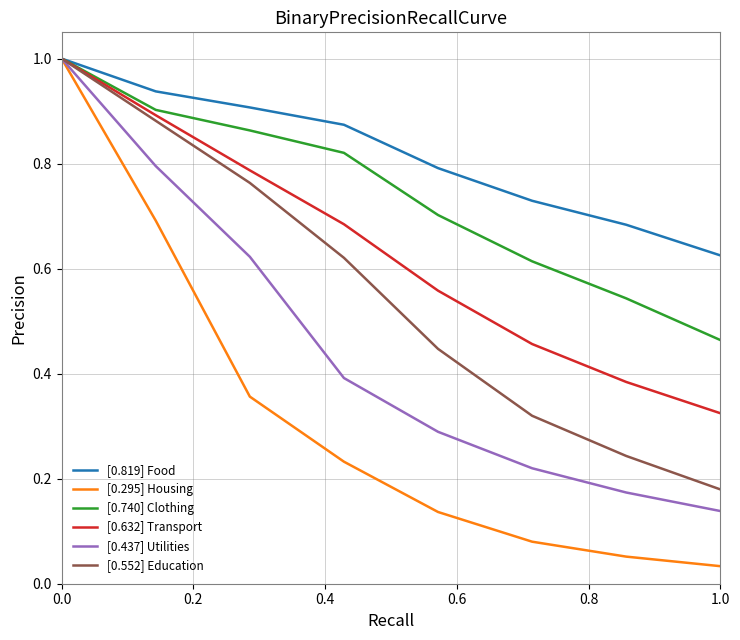

Which series has the largest range (max minus min)?

[0.295] Housing